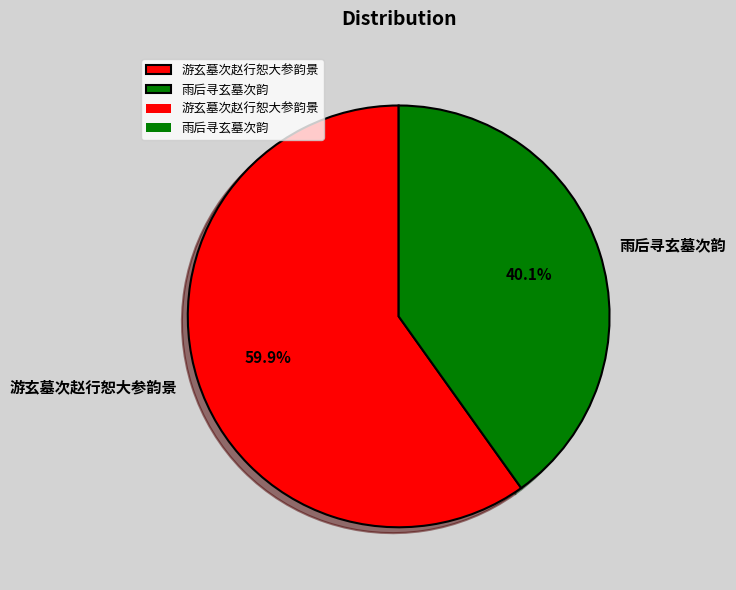

What percentage is NOT represented by 雨后寻玄墓次韵?

59.9%